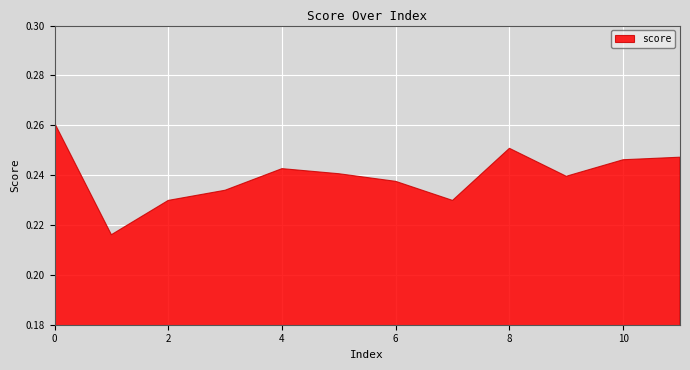

Is it true that the value at 7 is 0.1?

False